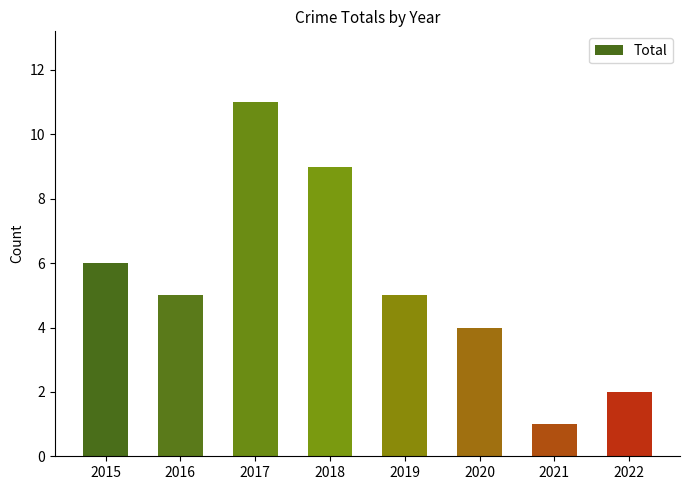

Reading left to right, what are all the values shown in this chart?

2015=6	2016=5	2017=11	2018=9	2019=5	2020=4	2021=1	2022=2